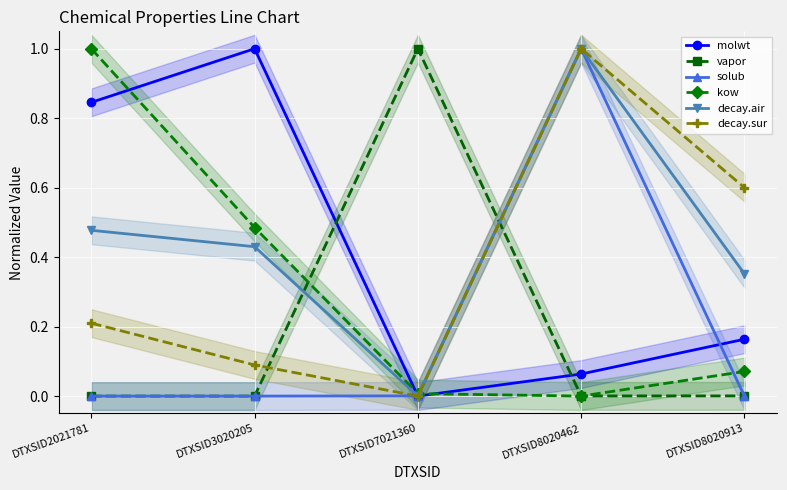

The value of decay.sur at DTXSID8020913 is 0.6. True or false?

True